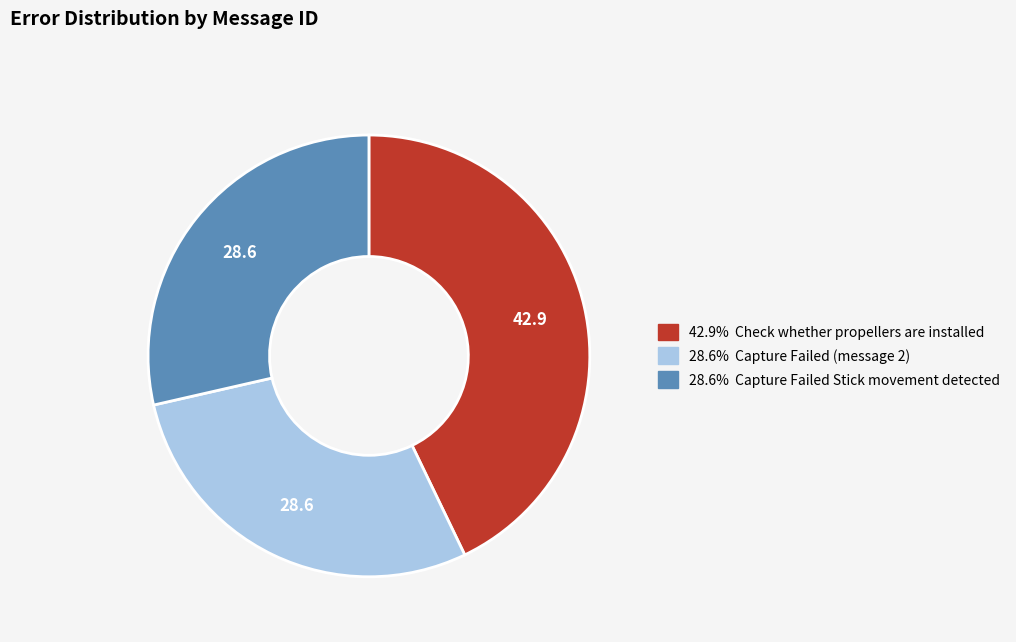

Is there a majority slice in this chart?

No